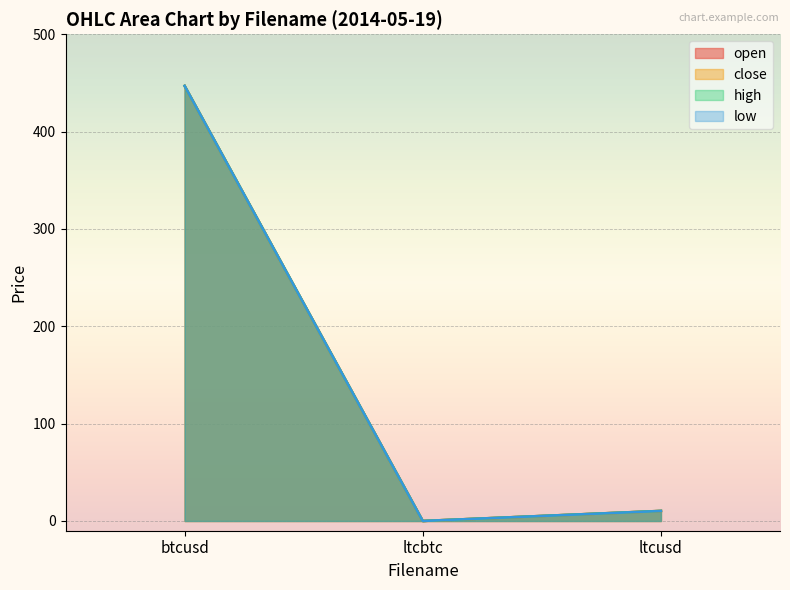

Is the value of open at ltcusd greater than the value of low at ltcbtc?

Yes